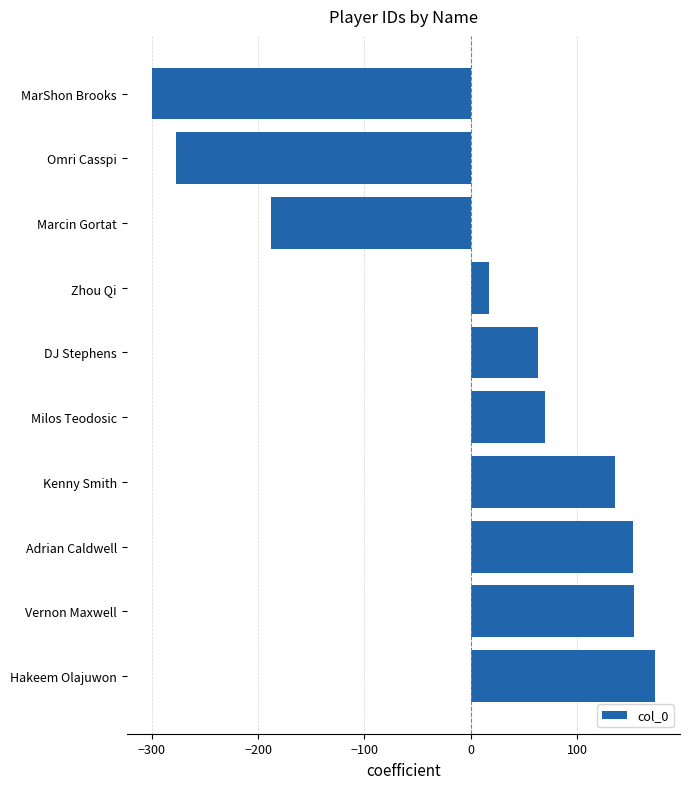

What is the label of the 8th bar from the bottom?

Marcin Gortat